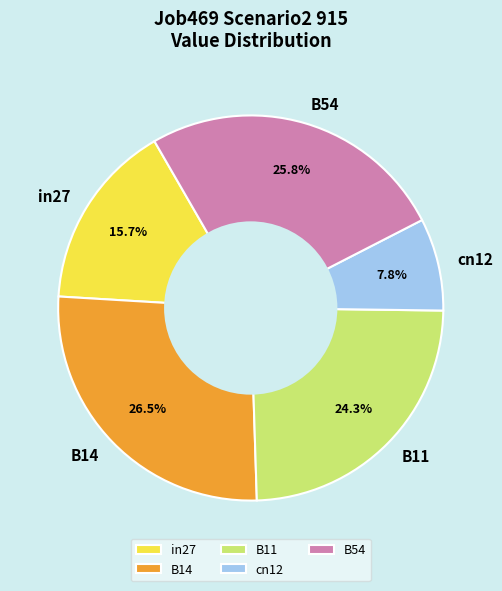

What is the smallest slice in the pie chart?

cn12